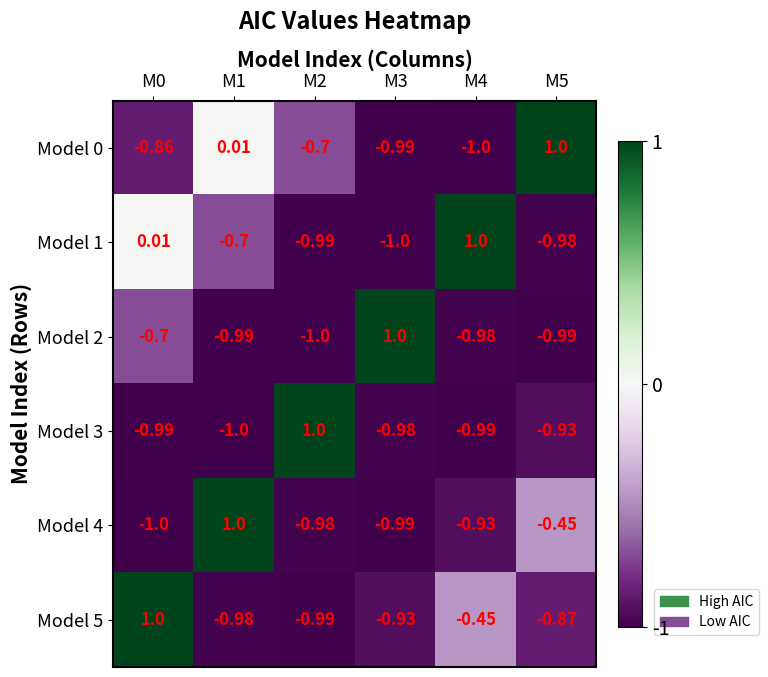

How many values in the Model 5 series exceed 0?

1